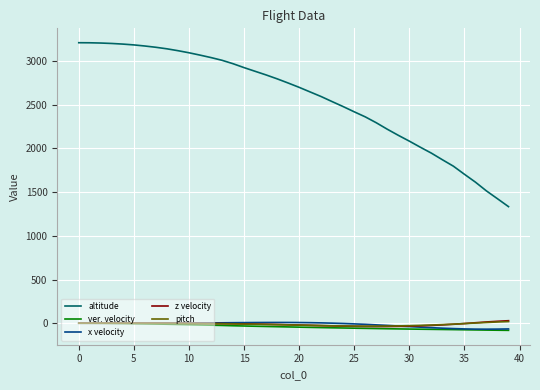

Which series has the largest range (max minus min)?

altitude